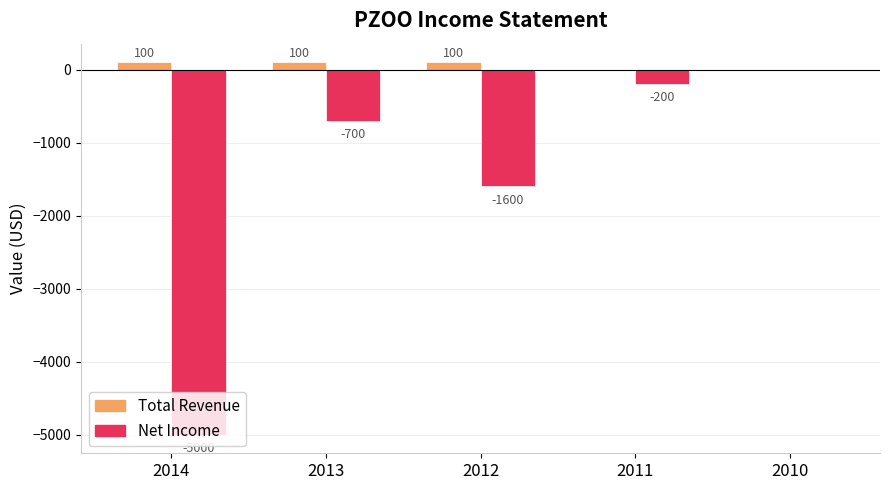

Reading left to right, transcribe all the data shown in this chart.

Total Revenue: 100	100	100	0	0
Net Income: -5000	-700	-1600	-200	0